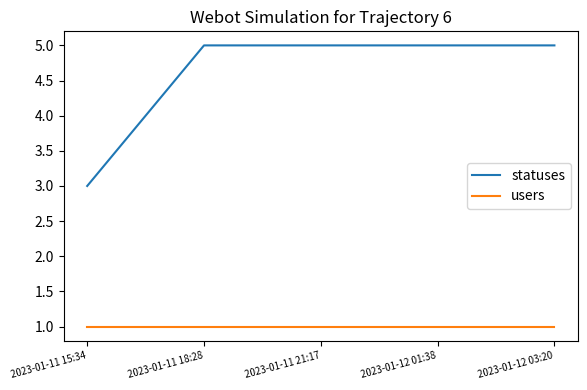

Is it true that statuses equals 5 at 2023-01-11 21:17?

True